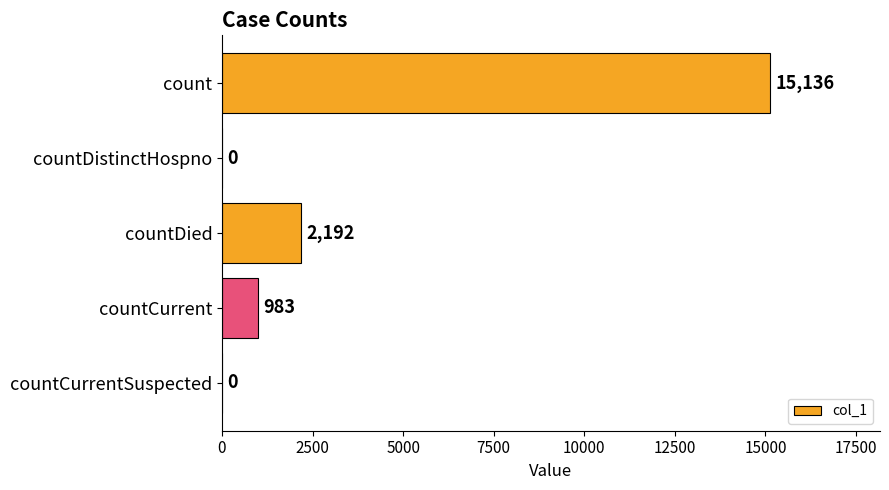

The value at countDied is 2192. True or false?

True